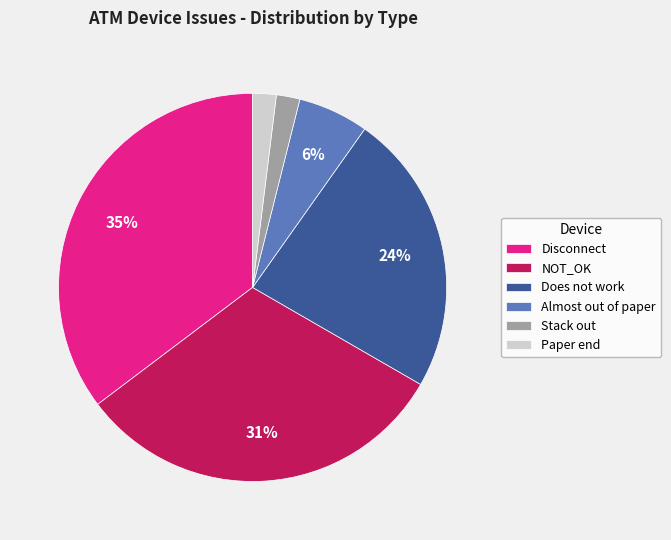

Between Almost out of paper and Does not work, which is larger?

Does not work